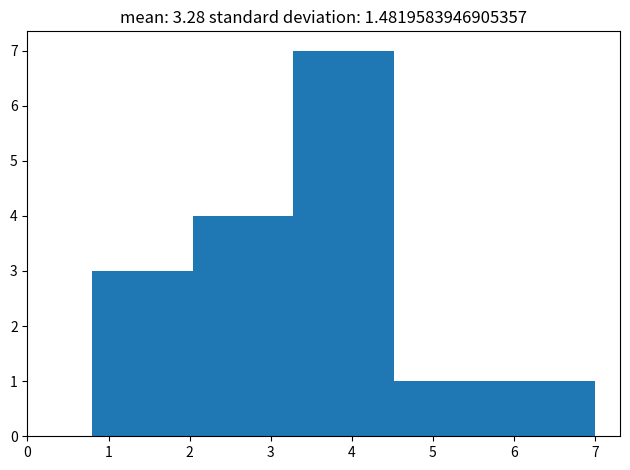

Over which range of the x-axis is the bar tallest?

3.28 to 4.52